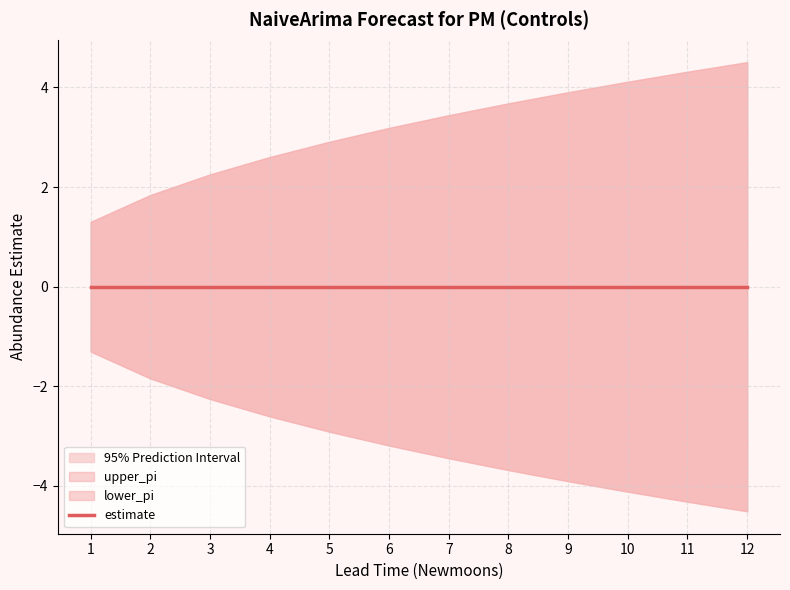

Which series has the largest total across all categories?

upper_pi